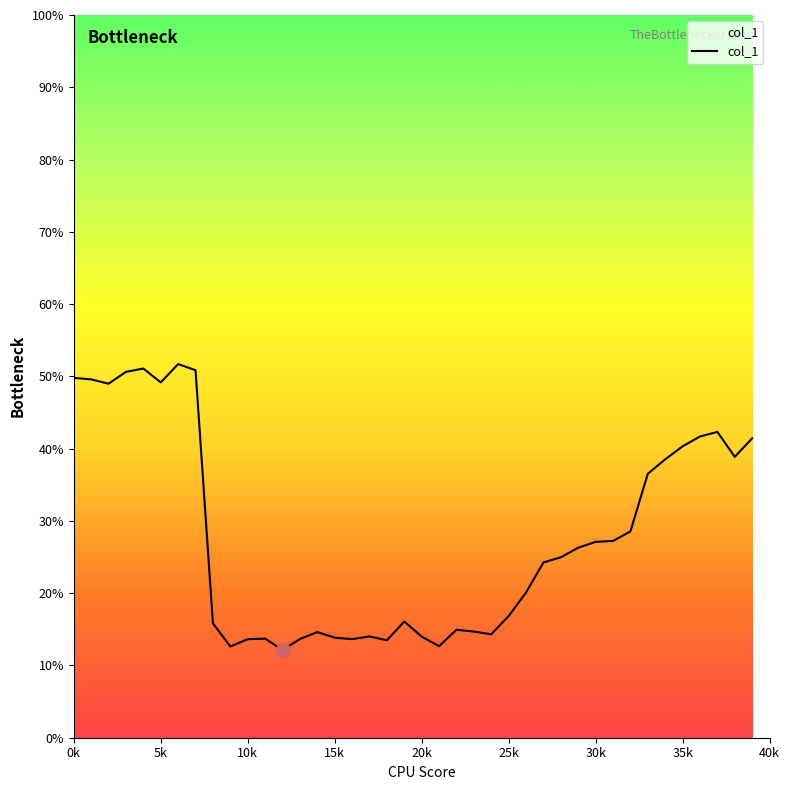

What is the minimum value shown in the chart?

12.1